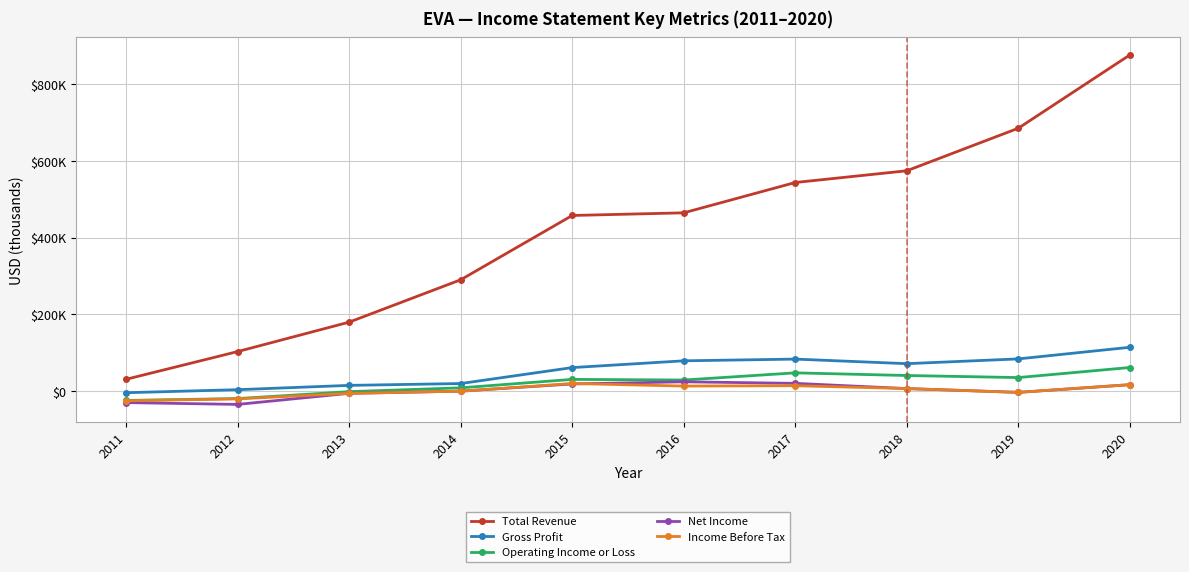

Rank the categories by Total Revenue value from lowest to highest.

2011, 2012, 2013, 2014, 2015, 2016, 2017, 2018, 2019, 2020